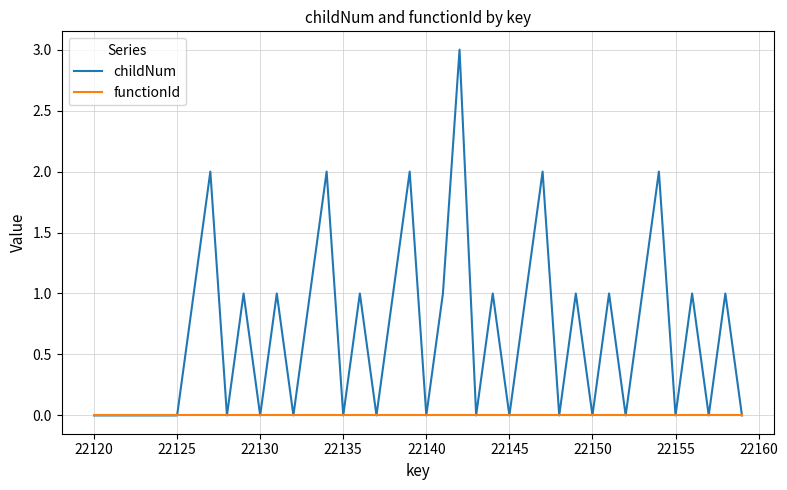

List the series in order of their peak value, highest first.

childNum, functionId